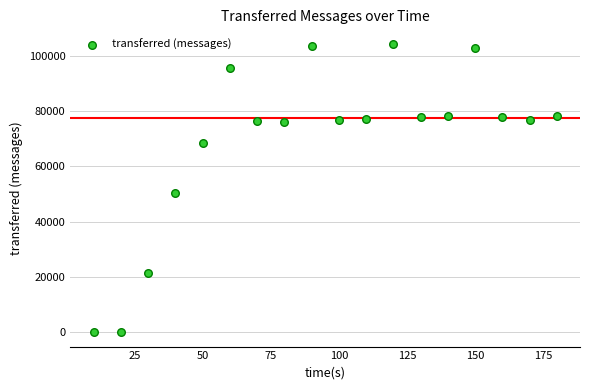

What is the range of Y values (max minus min)?

104420